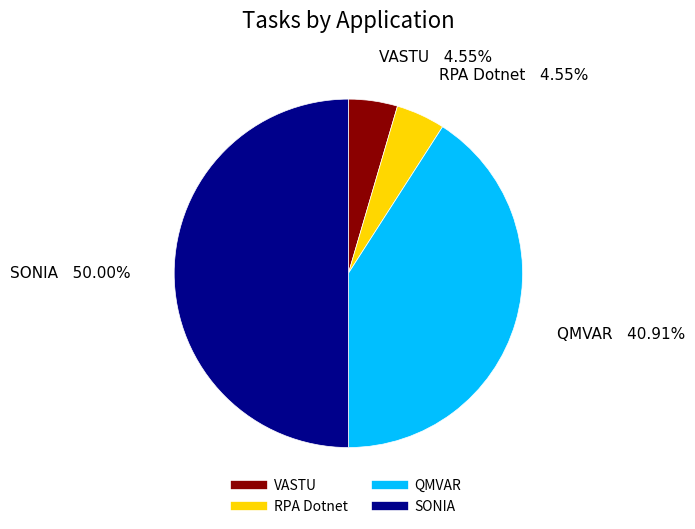

To the nearest percent, what is the difference between the SONIA and RPA Dotnet slice percentages?

45%